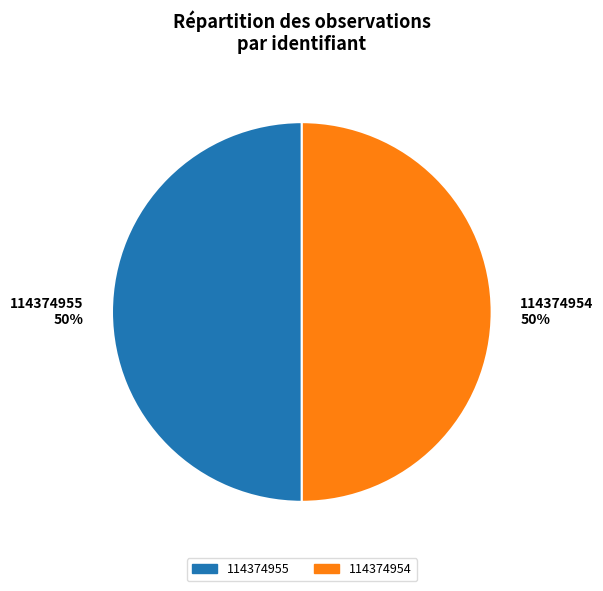

To the nearest percent, what percentage of the pie is 114374955?

50%